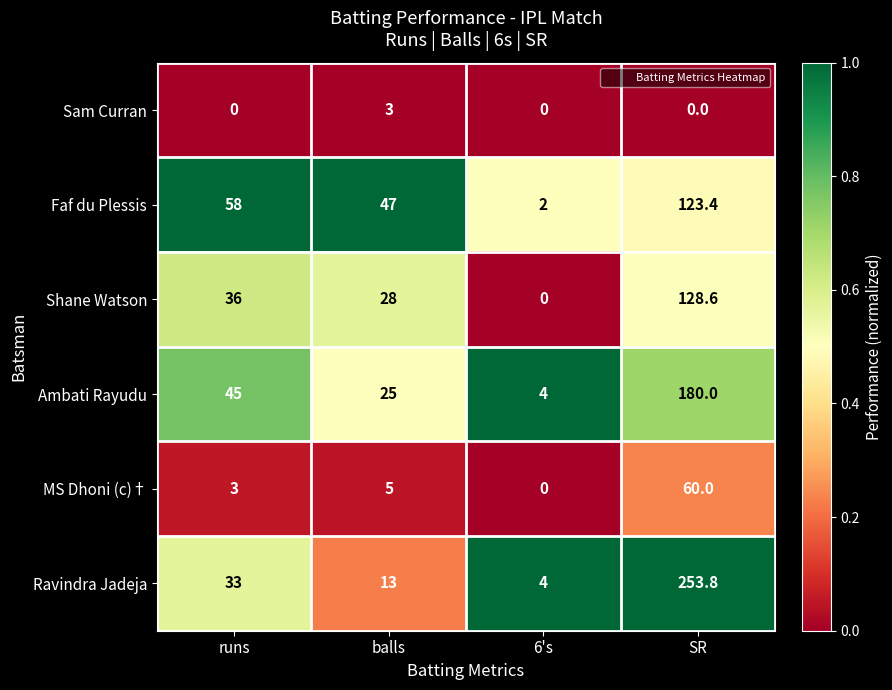

What is the total value across all series at balls?

121.0